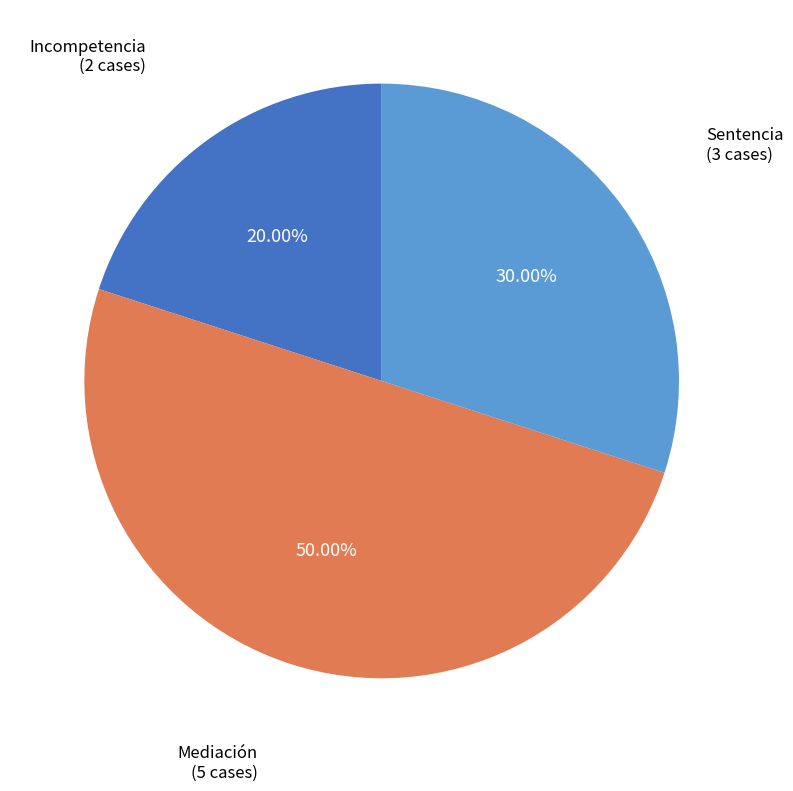

How many segments does this pie chart have?

3